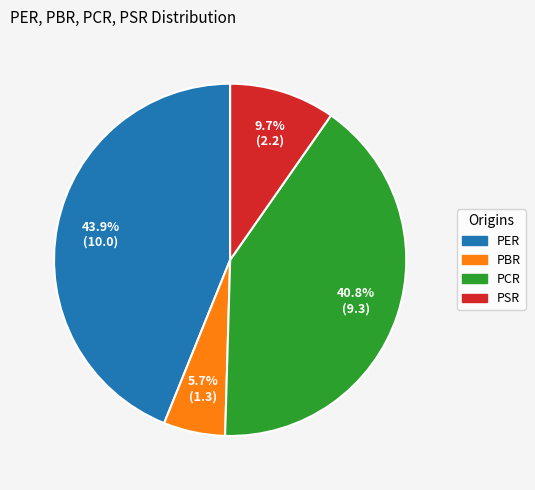

To the nearest percent, what is the difference between the PBR and PER slice percentages?

38%